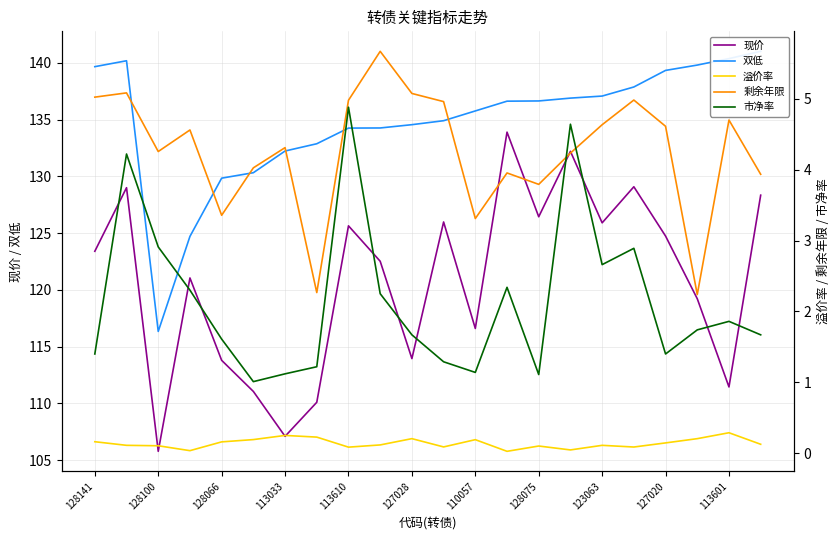

In 市净率, how many points are lower than both neighbors (excluding endpoints)?

5